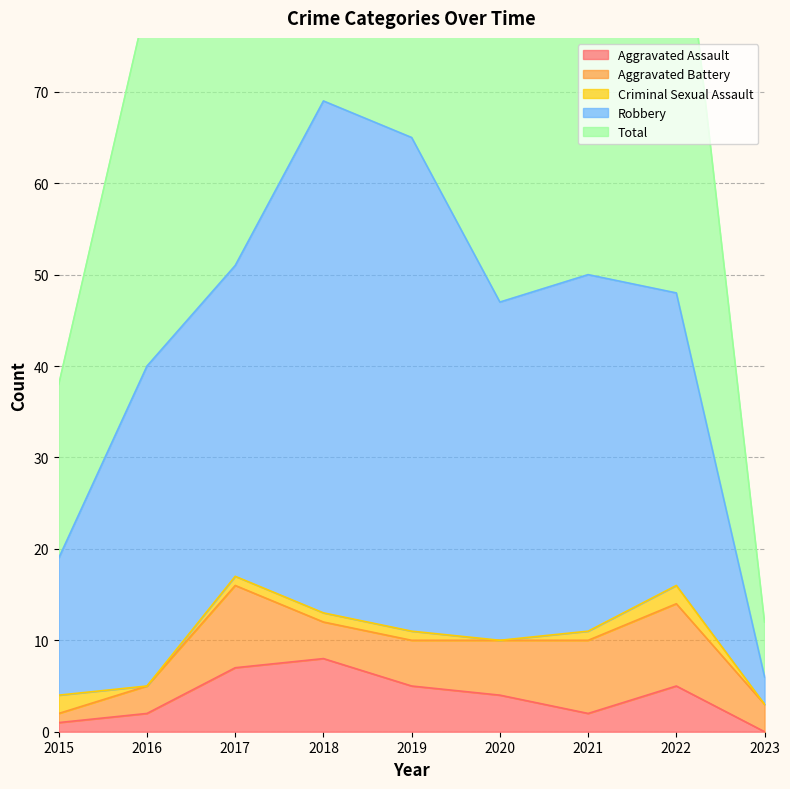

Is it true that Aggravated Assault equals 0 at 2023?

True